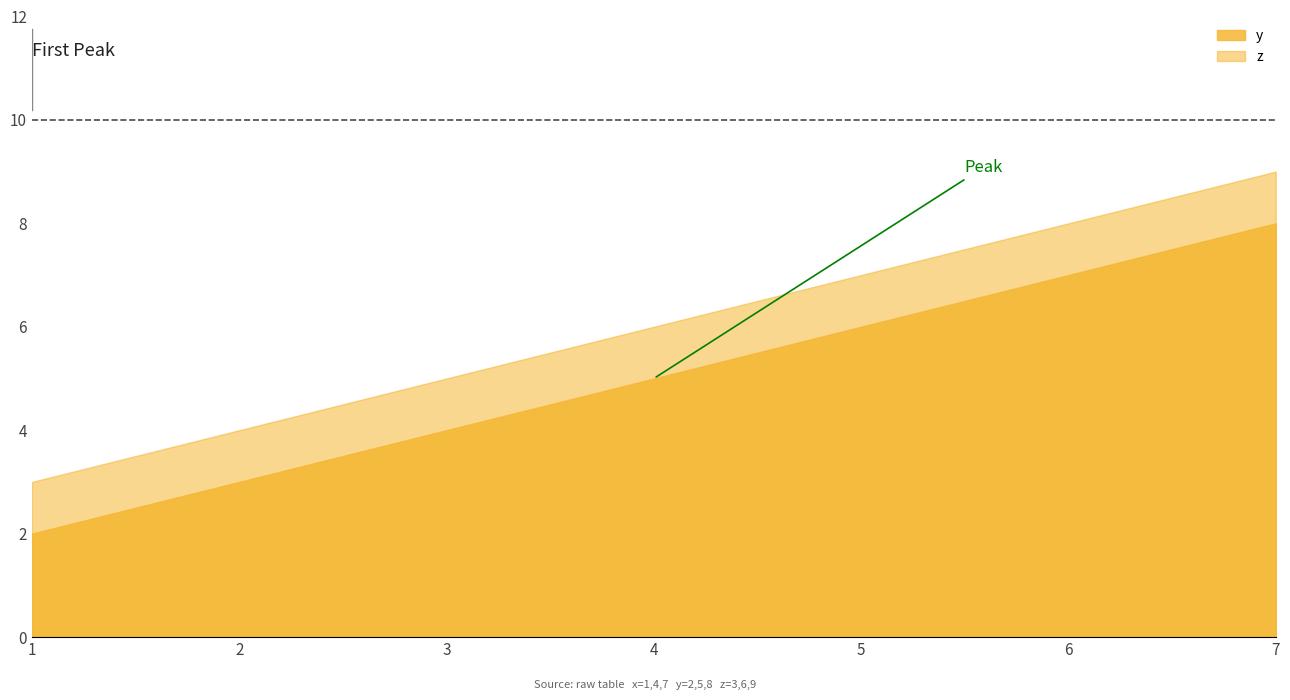

Reading right to left, what are all the values shown in this chart?

y: 8	5	2
z: 9	6	3